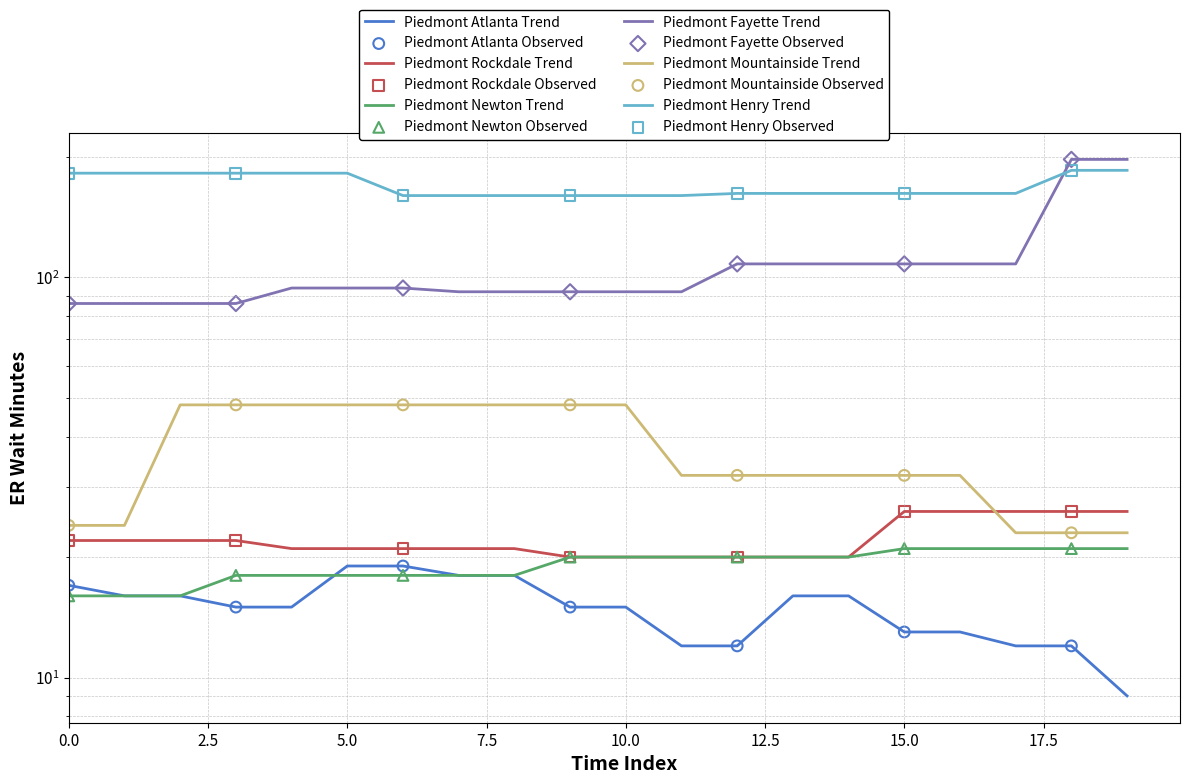

Which series reaches the maximum Y coordinate?

piedmont_fayette